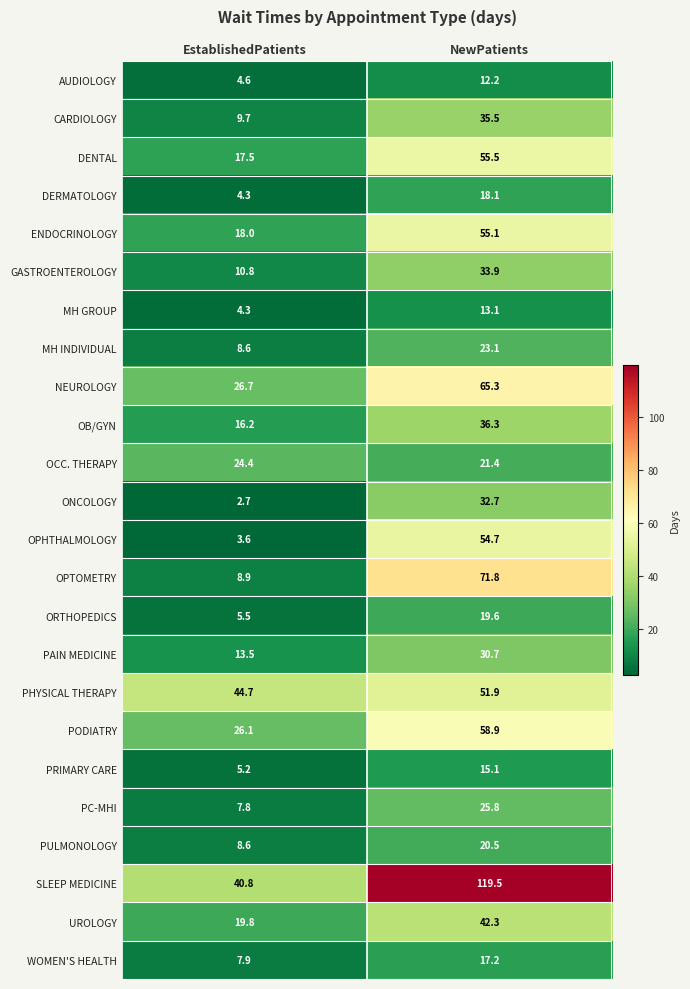

What is the total value across all series at NewPatients?

930.2